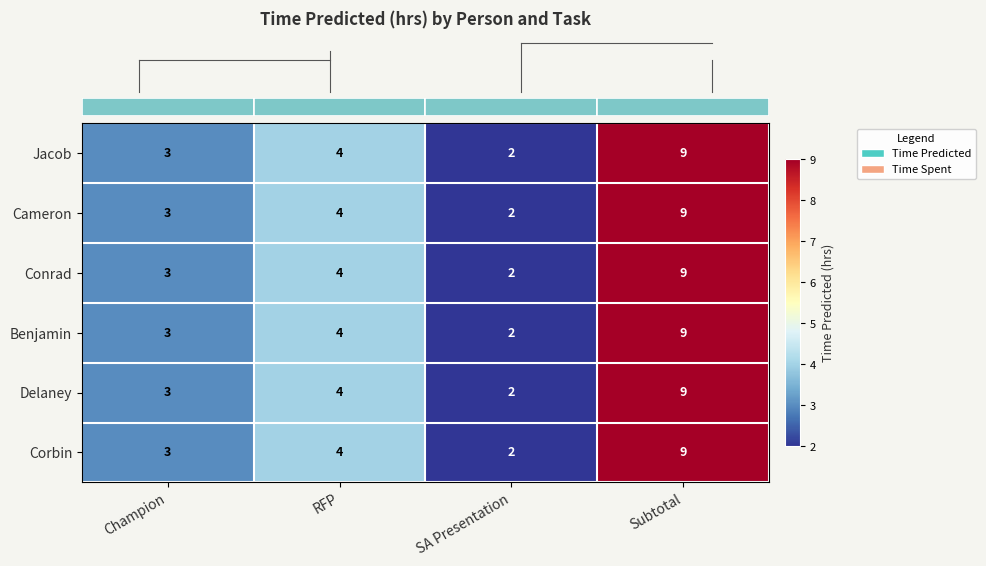

The Jacob series shows 2 at SA Presentation. True or false?

True